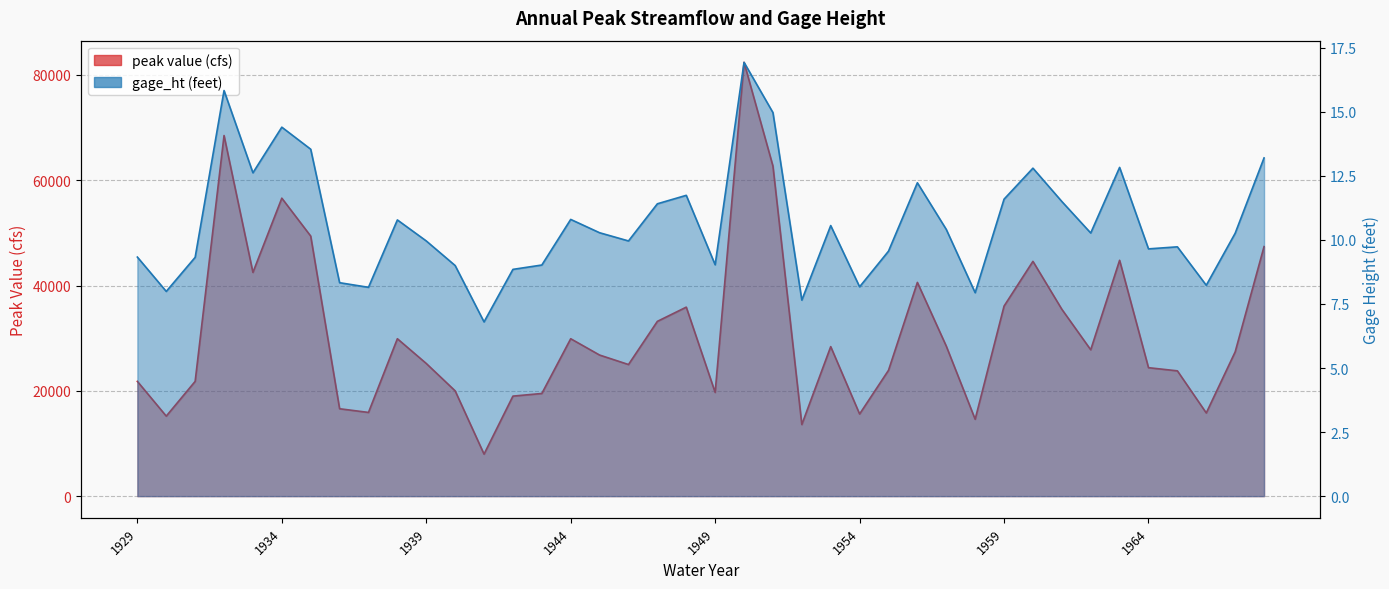

What is the difference between the highest and lowest values at 1945?

26789.7